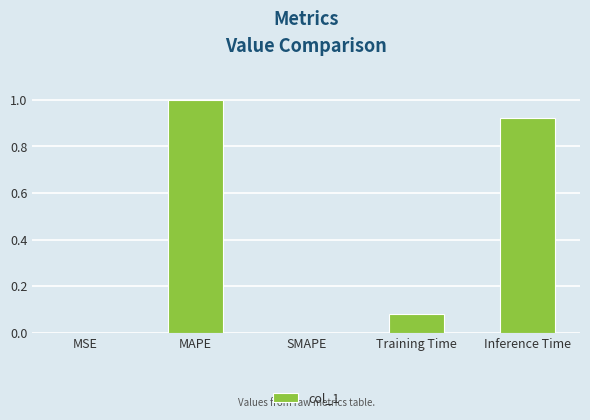

Is it true that the value at MAPE is 1.0?

True